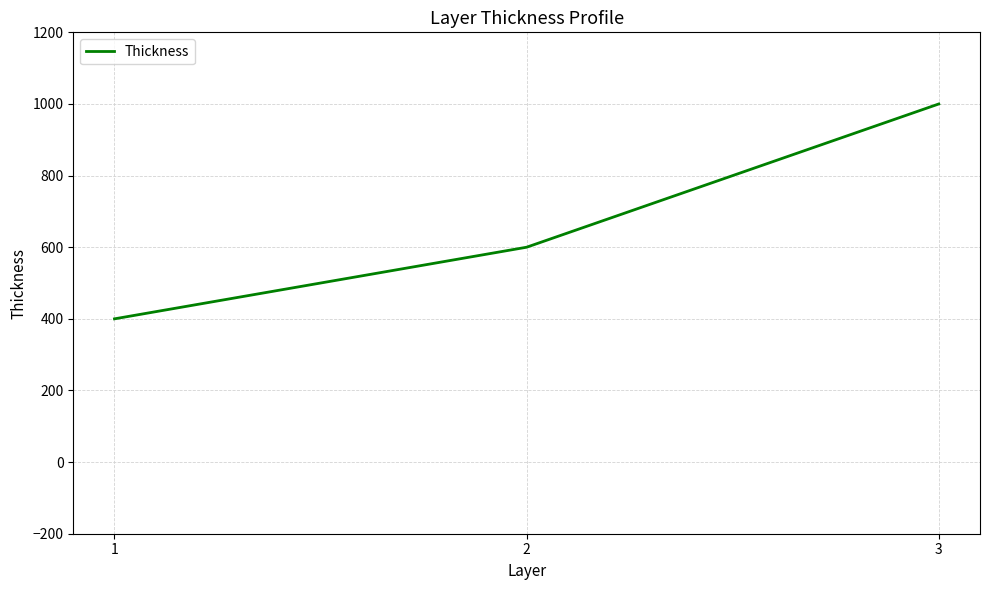

Count the values in the range 400 to 1000.

3